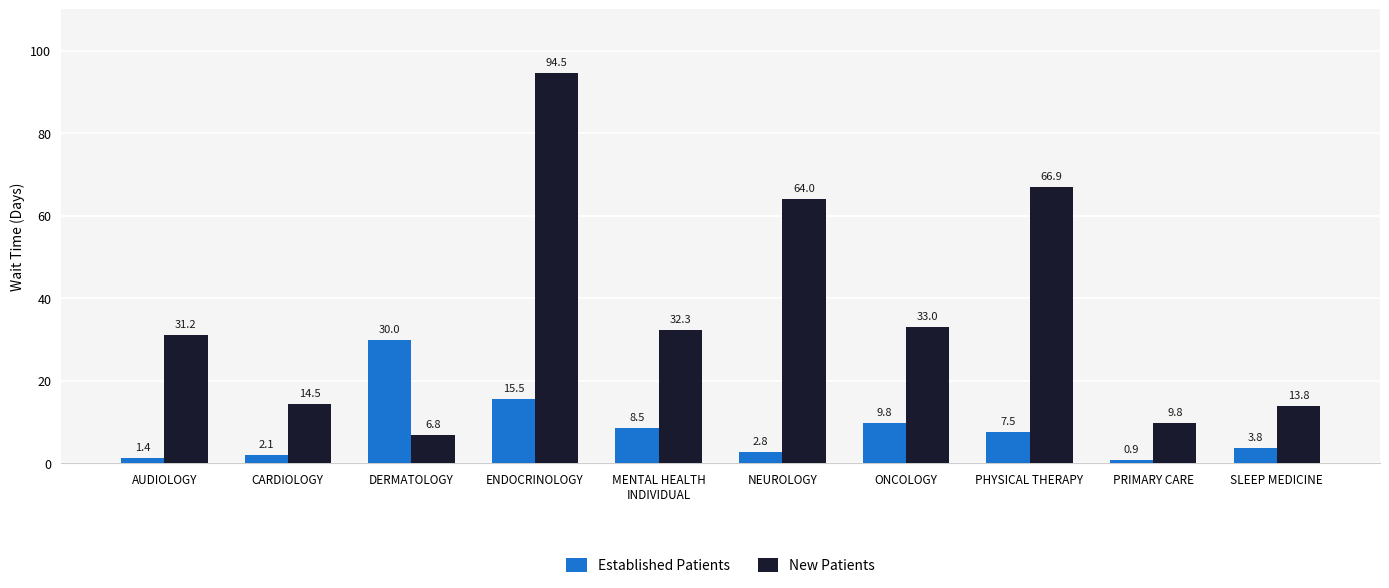

List the series in order of their peak value, highest first.

New Patients, Established Patients